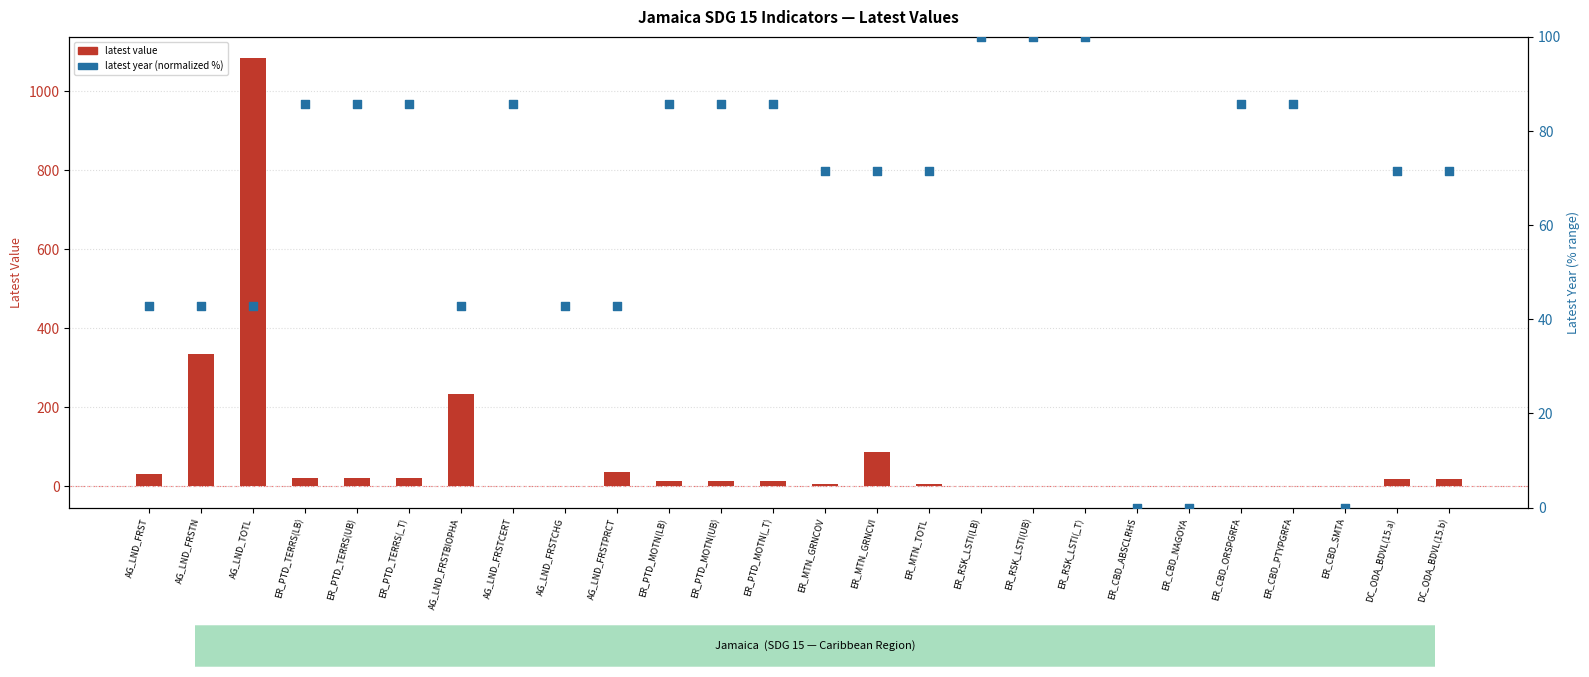

What are all the series names shown in the legend?

latest value, latest year (normalized %)